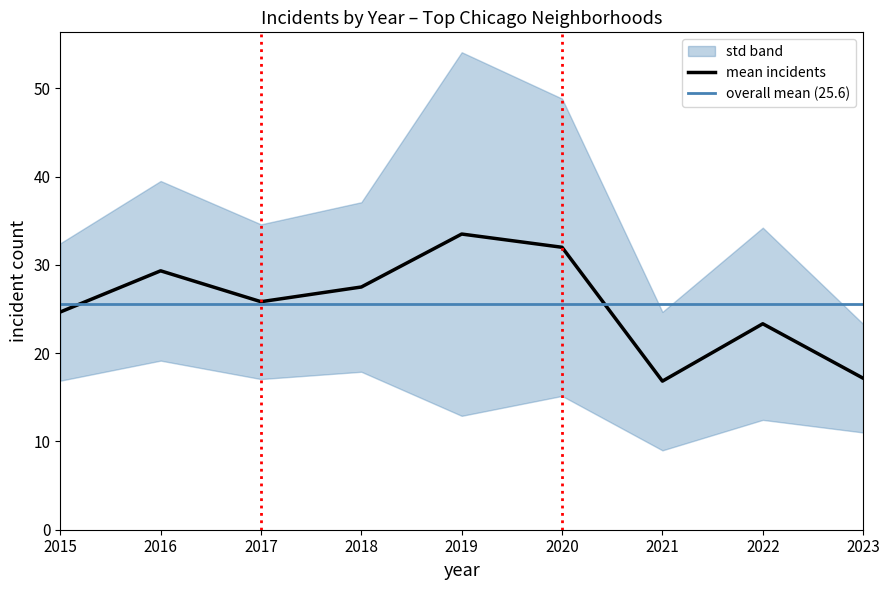

Which category has the highest value in the mean incidents series?

2019